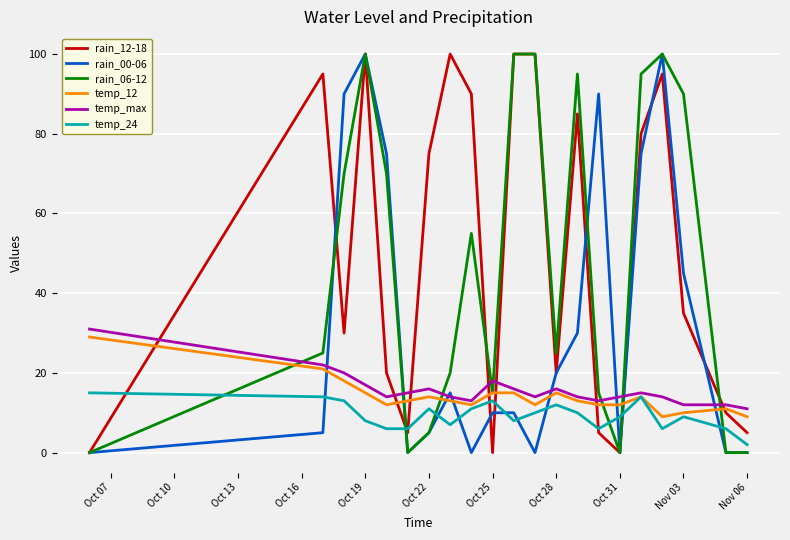

What is the greatest value displayed?

100